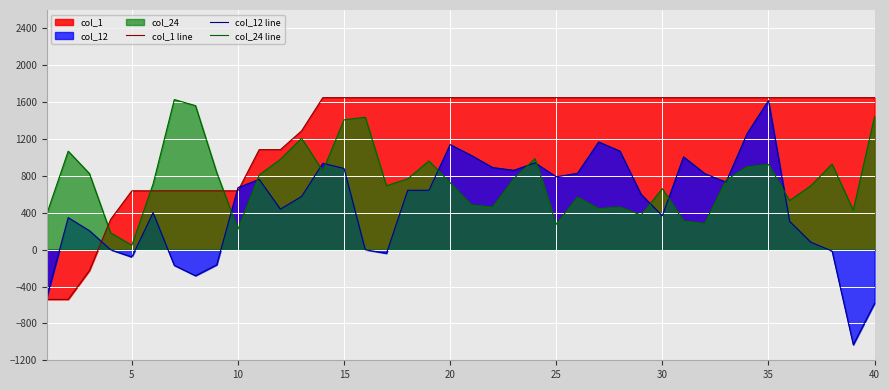

At which category does col_12 line reach its first local valley?

5